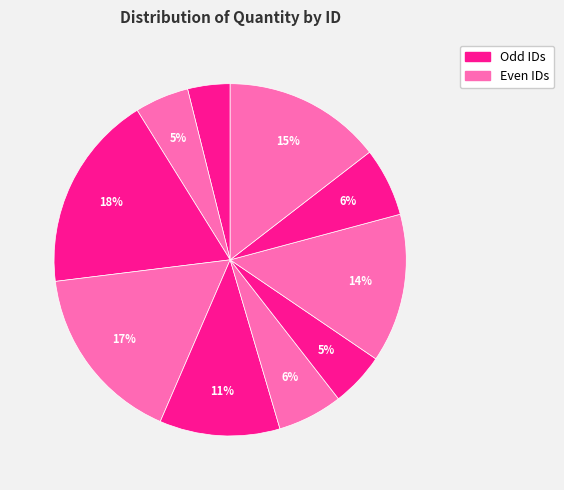

How many segments does this pie chart have?

10